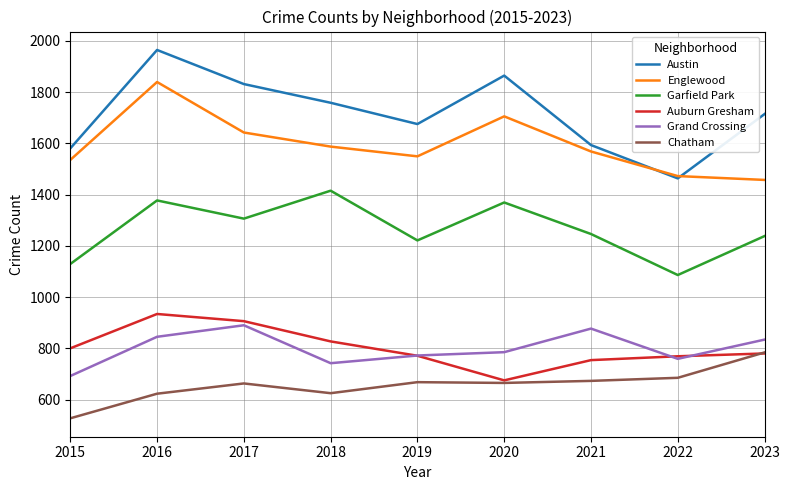

True or false: Grand Crossing and Englewood intersect in this chart.

False